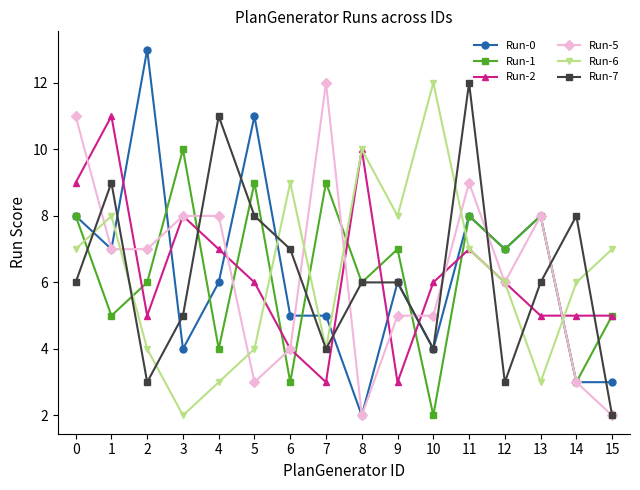

Count the Run-2 values in the range 5 to 8.

10